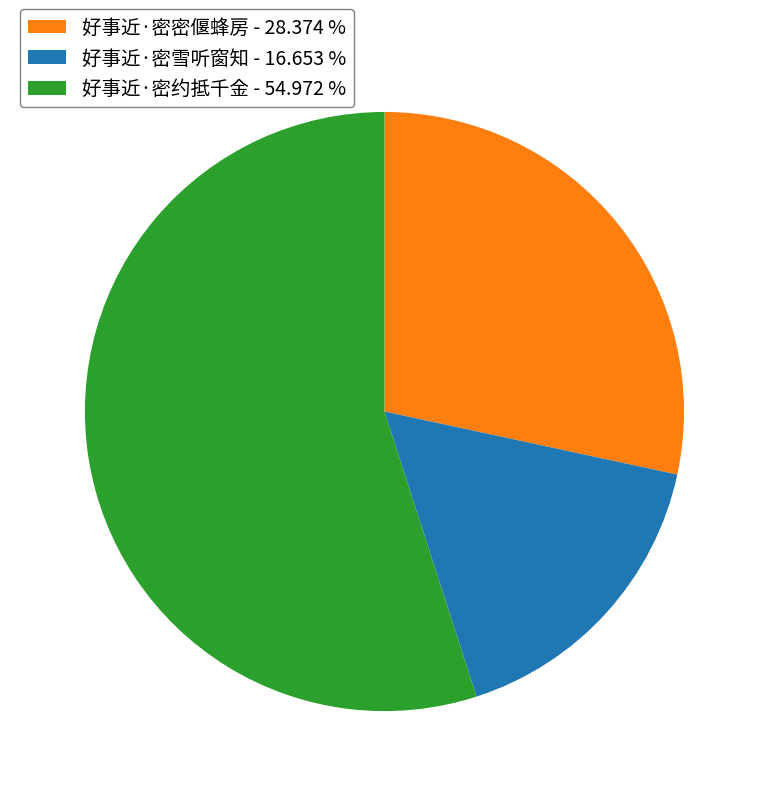

The 好事近·密密偃蜂房 slice represents 28% of the pie. True or false?

True